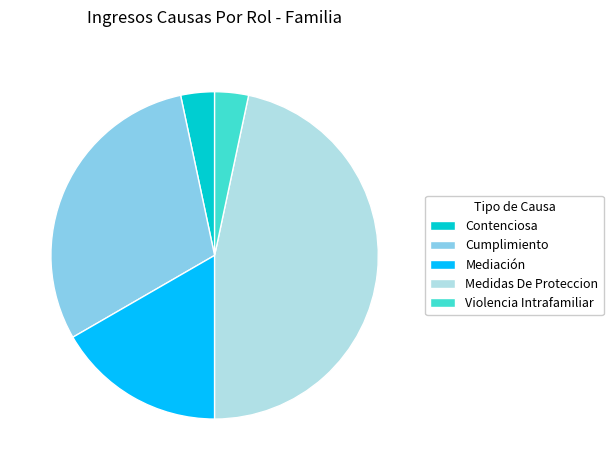

How many segments does this pie chart have?

5